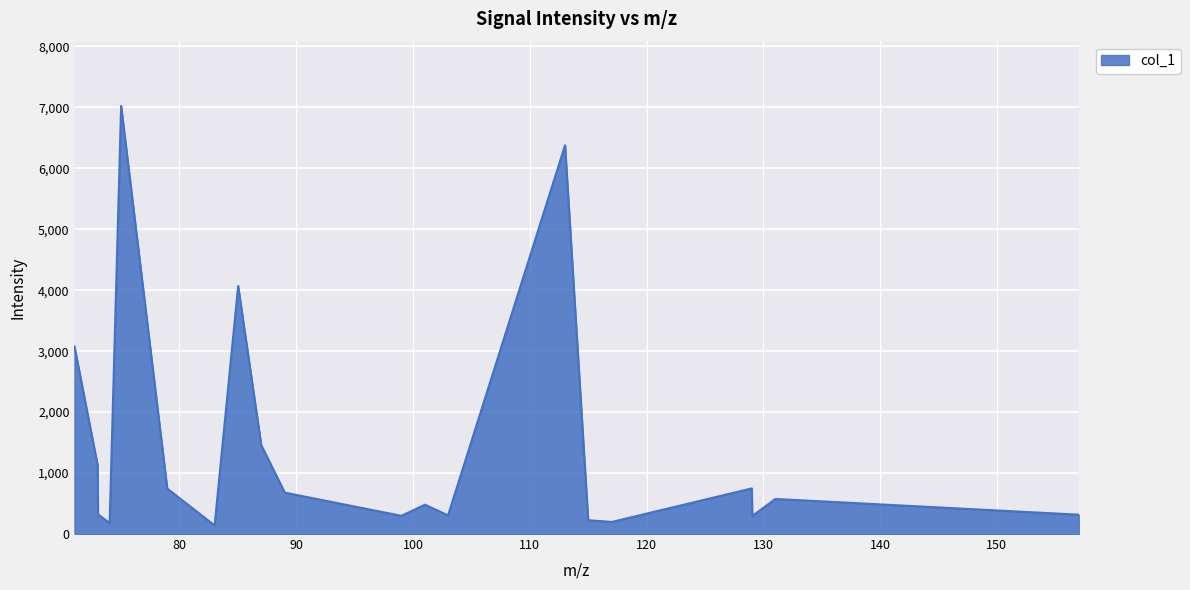

What is the difference between the maximum and minimum values?

6883.7